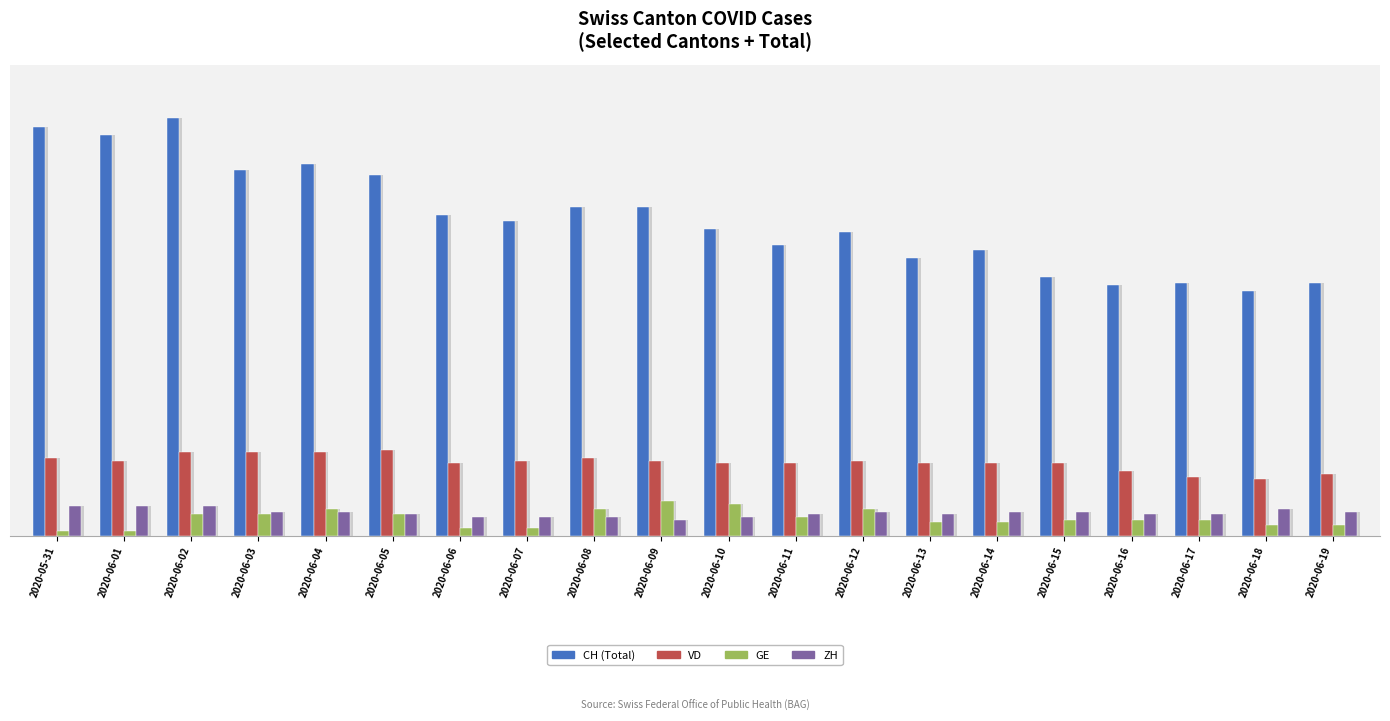

The value of GE at 2020-06-10 is 19. True or false?

False